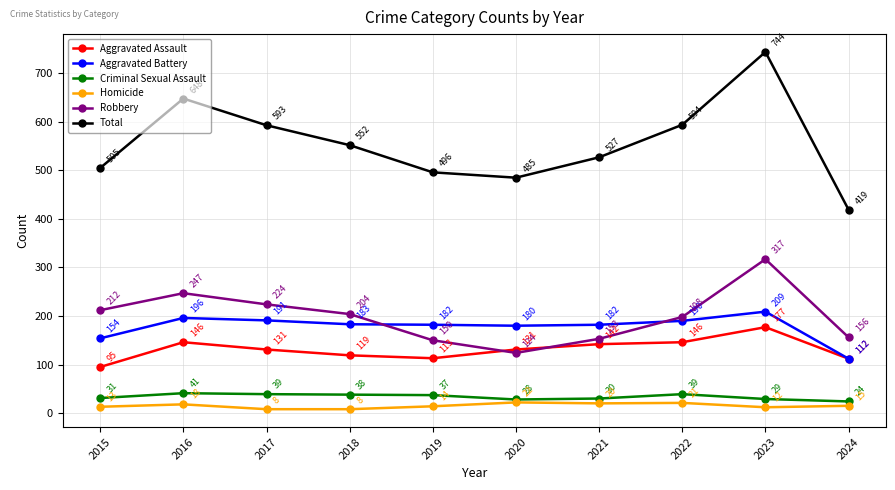

Is this an area chart (filled region under the line)?

No